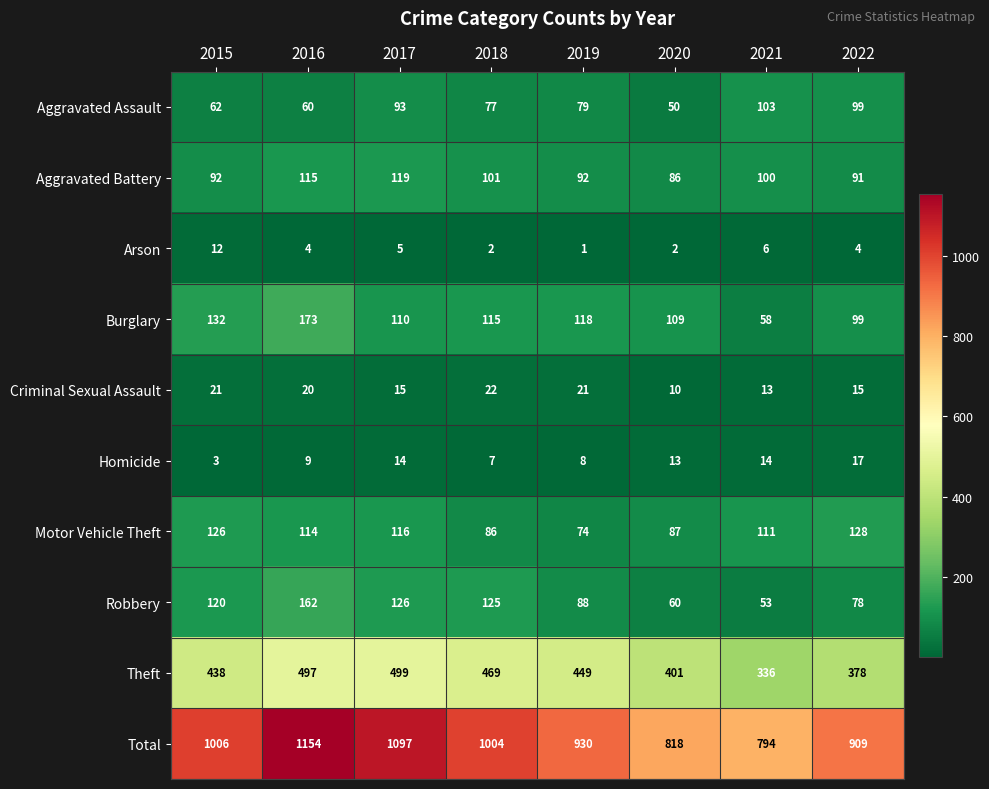

At which category is the sum across all series the highest?

2016